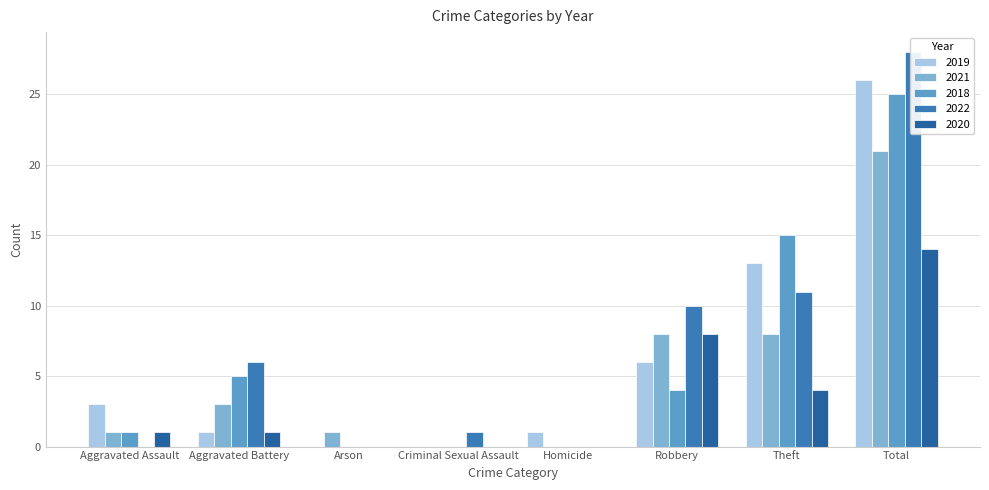

What are all the series names shown in the legend?

2019, 2021, 2018, 2022, 2020